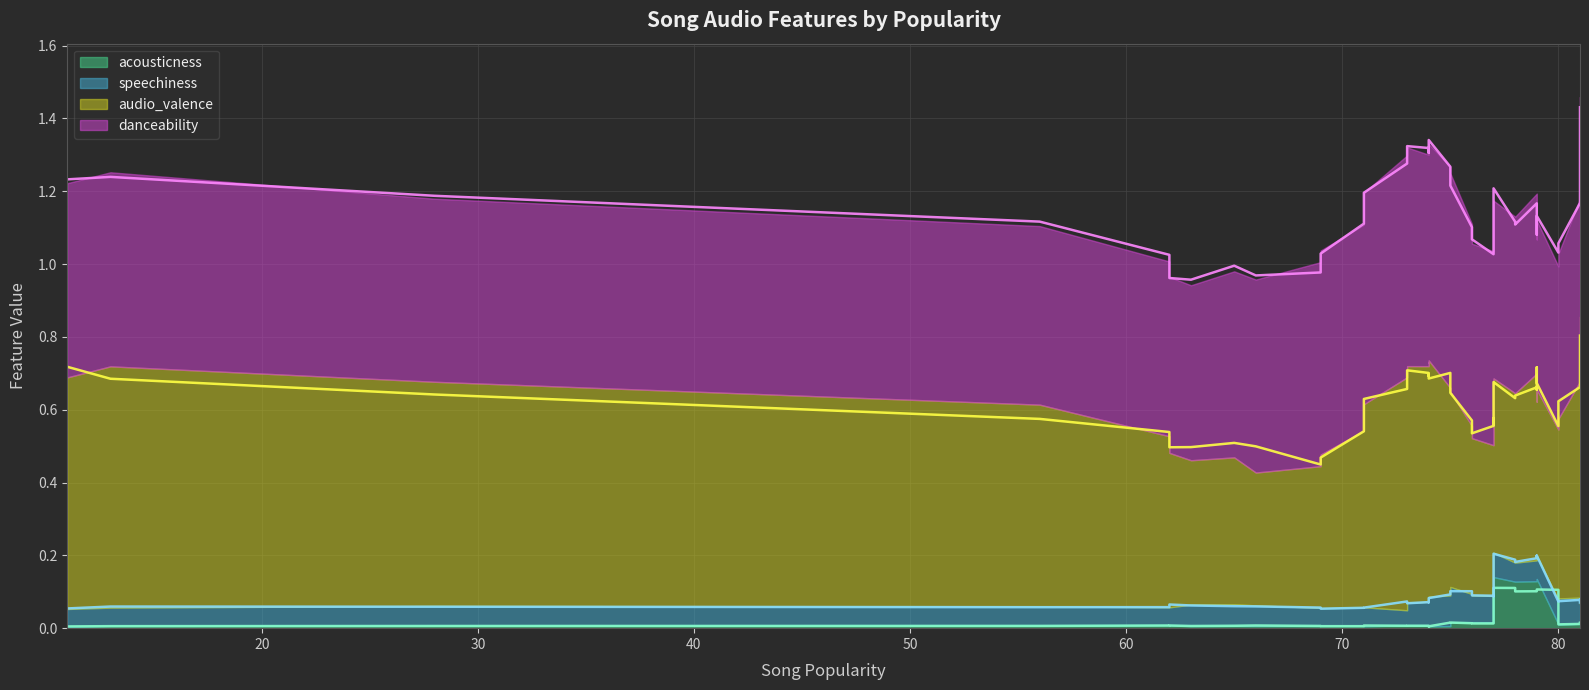

Is the value of audio_valence at 76 greater than the value of speechiness at 75?

Yes